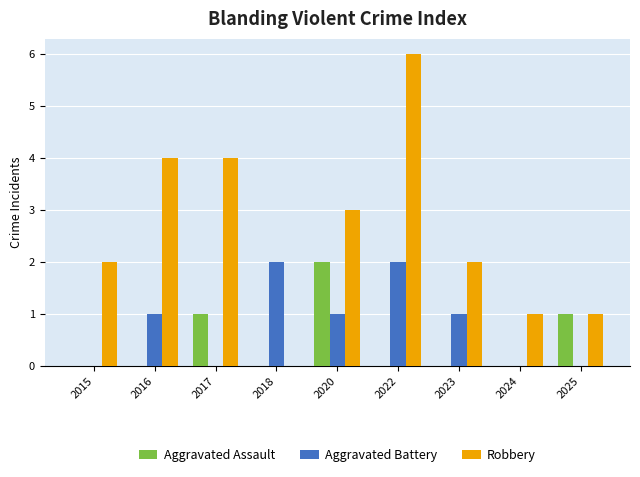

What is the sum of the Robbery values at 2020 and 2017?

7